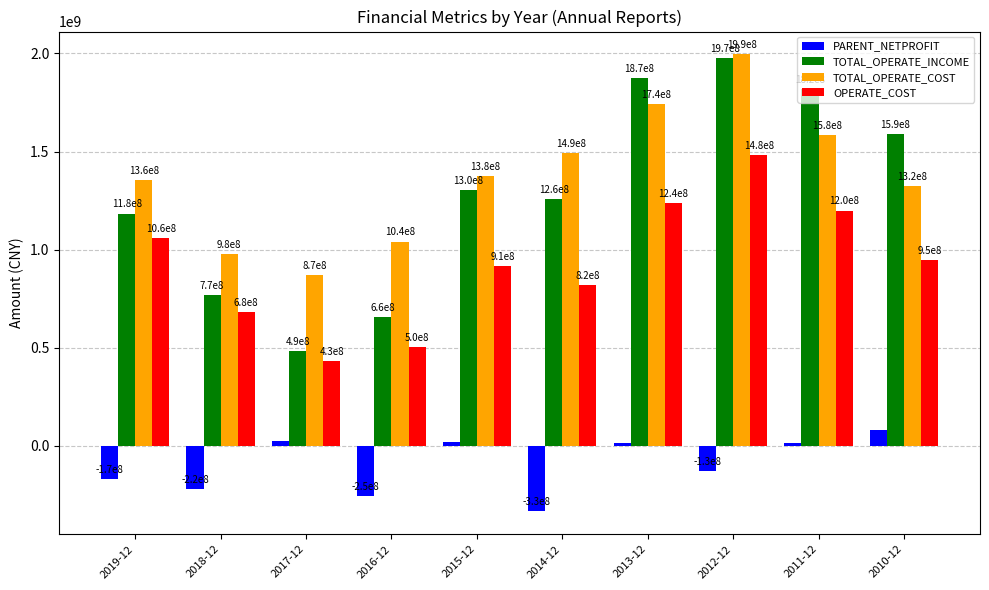

Which series has the widest spread of values?

TOTAL_OPERATE_INCOME